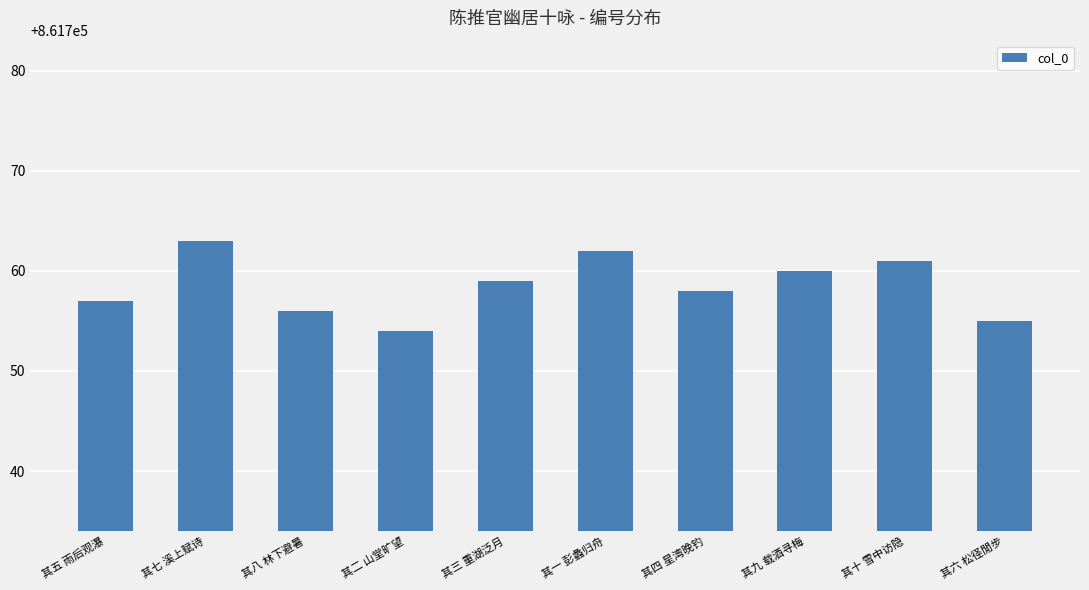

List the labels in order of value, largest first.

其七 溪上赋诗, 其一 彭蠡归舟, 其十 雪中访隐, 其九 载酒寻梅, 其三 重湖泛月, 其四 星湾晚钓, 其五 雨后观瀑, 其八 林下避暑, 其六 松径閒步, 其二 山堂旷望